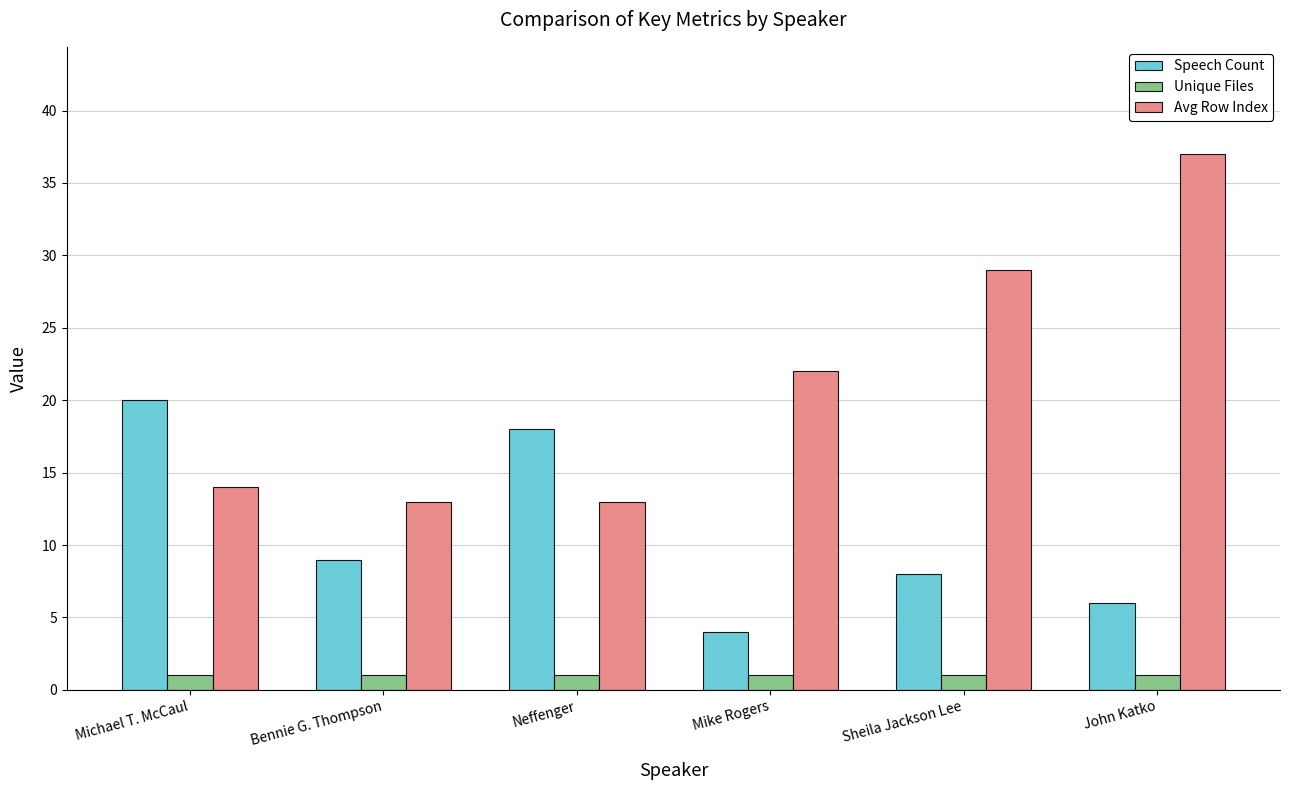

The Speech Count series shows 4 at Mike Rogers. True or false?

True